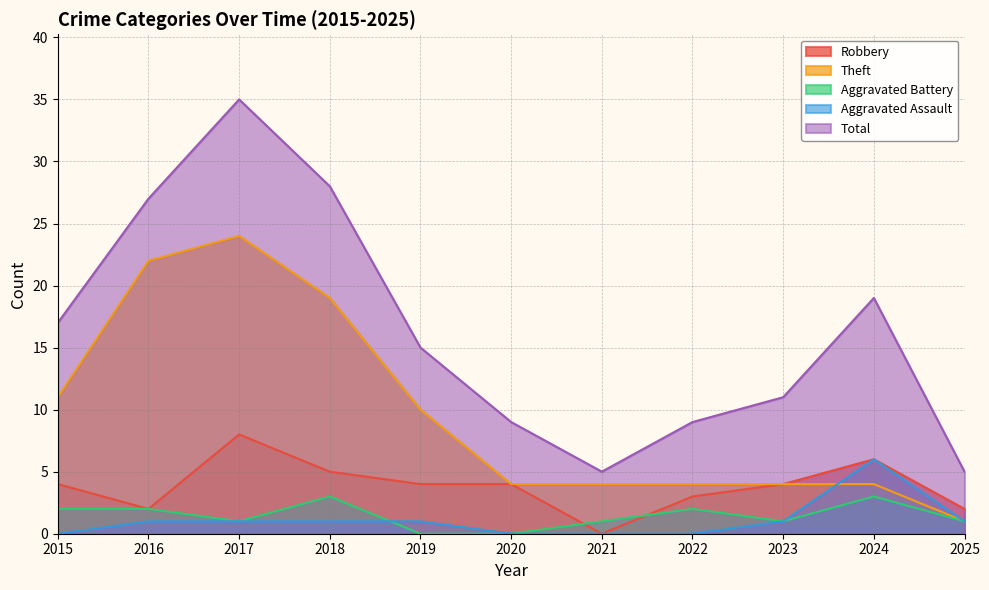

Count the number of data series in this chart.

5